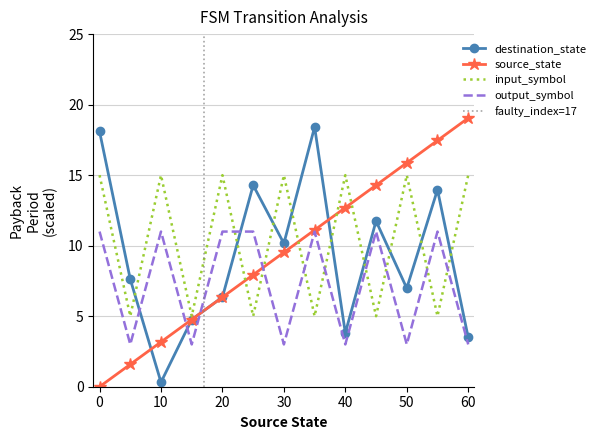

What is the sum of all output_symbol_enc values?

95.0